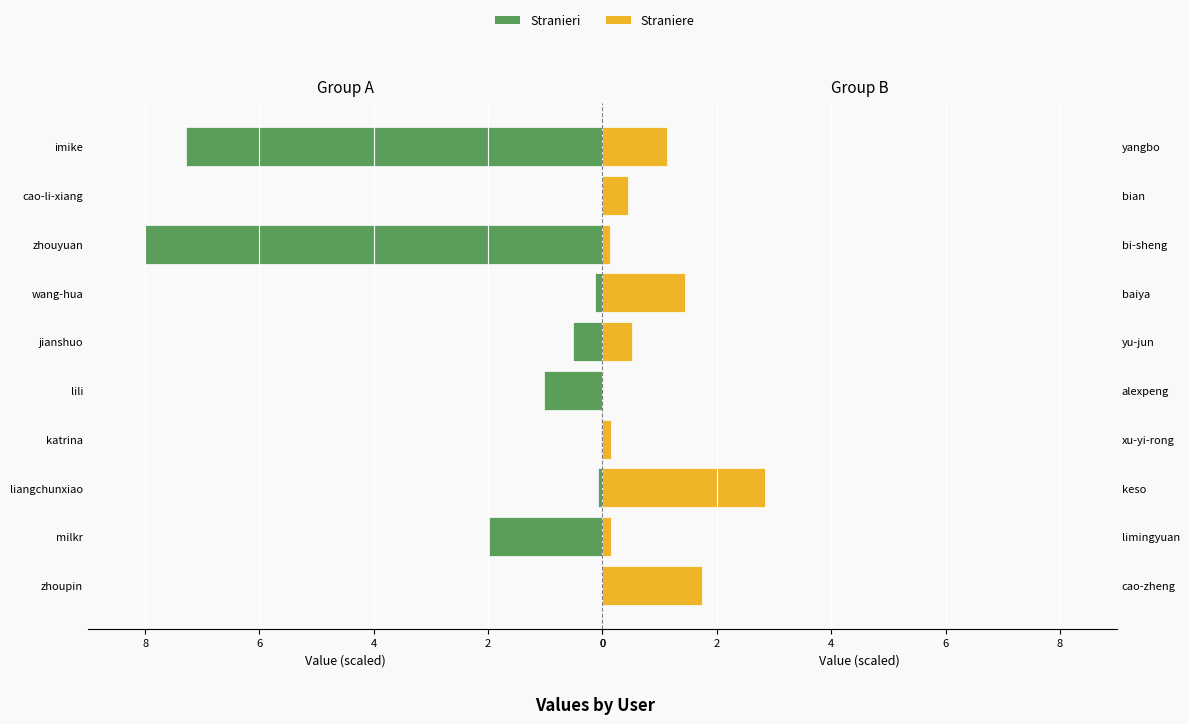

List the series in order of their peak value, highest first.

Stranieri, Straniere